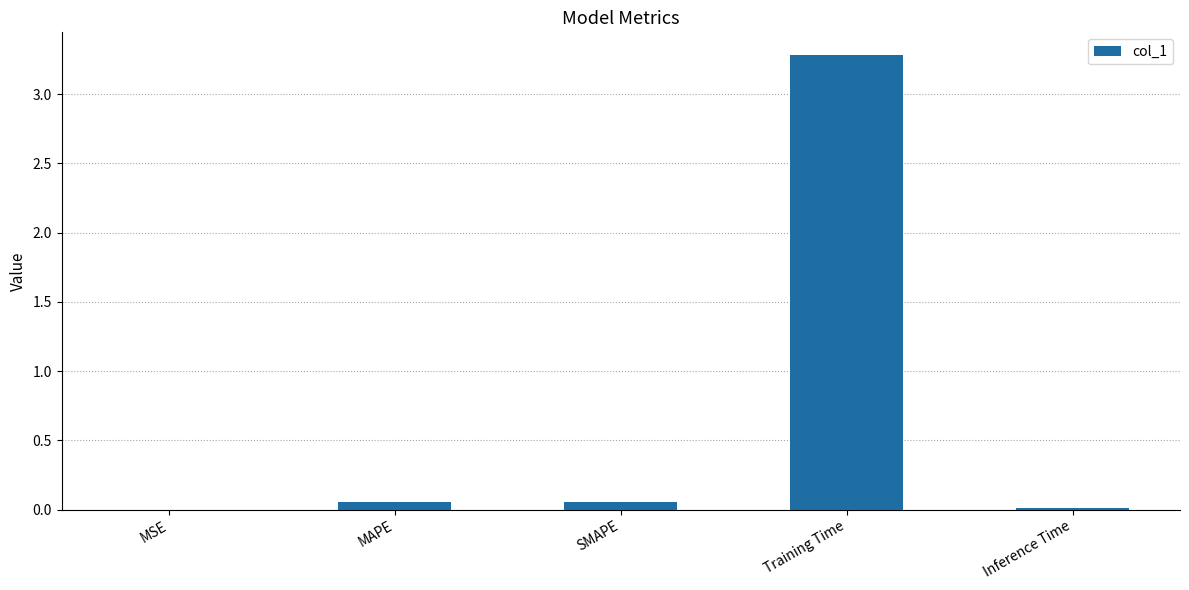

Which label corresponds to the largest value in the chart?

Training Time